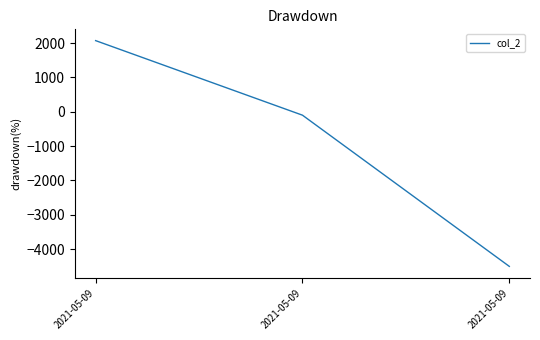

What is the average value?

-843